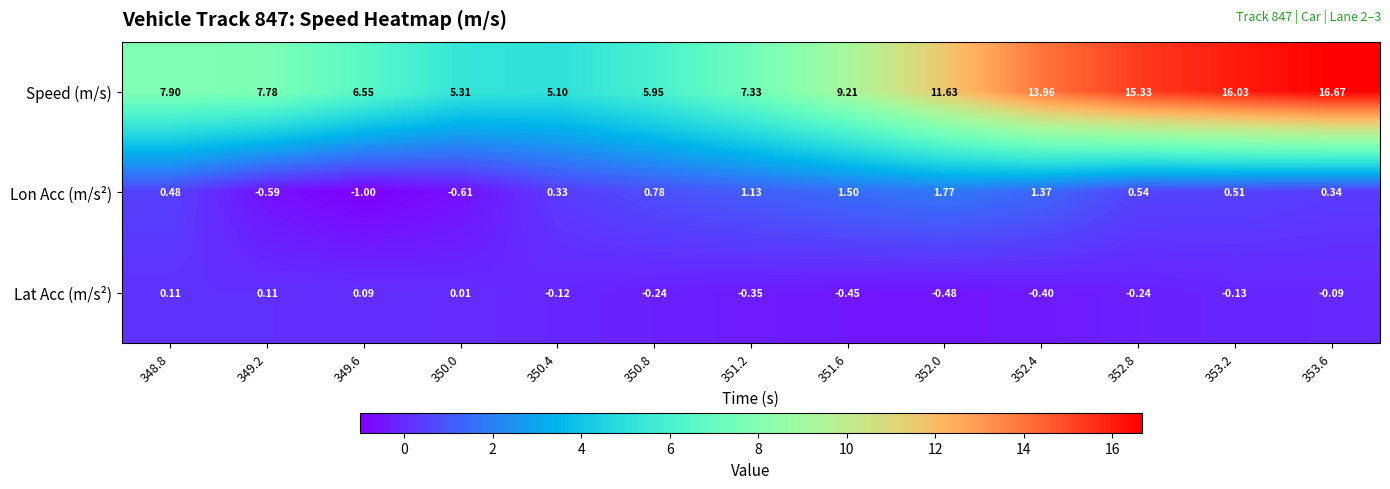

At 352.0, list the series in order from smallest to largest.

Lat Acc (m/s²), Lon Acc (m/s²), Speed (m/s)